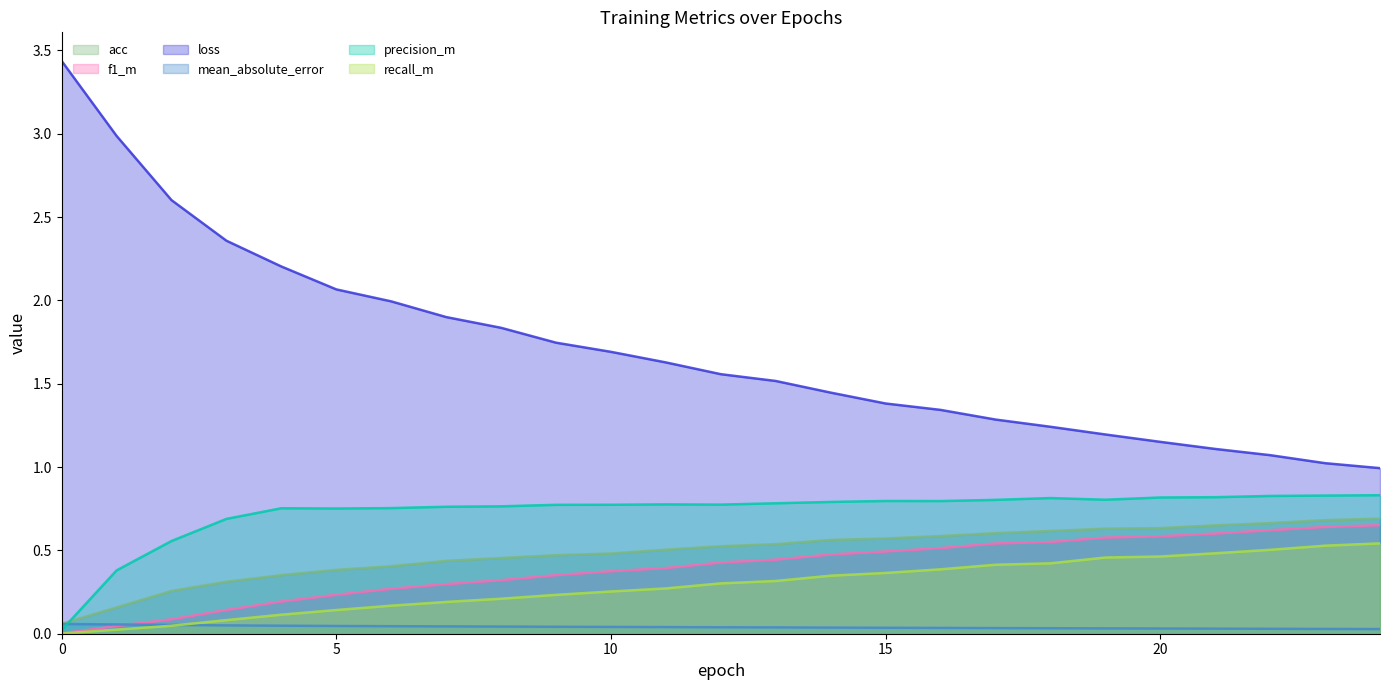

Is the value of recall_m at 22 greater than the value of mean_absolute_error at 13?

Yes